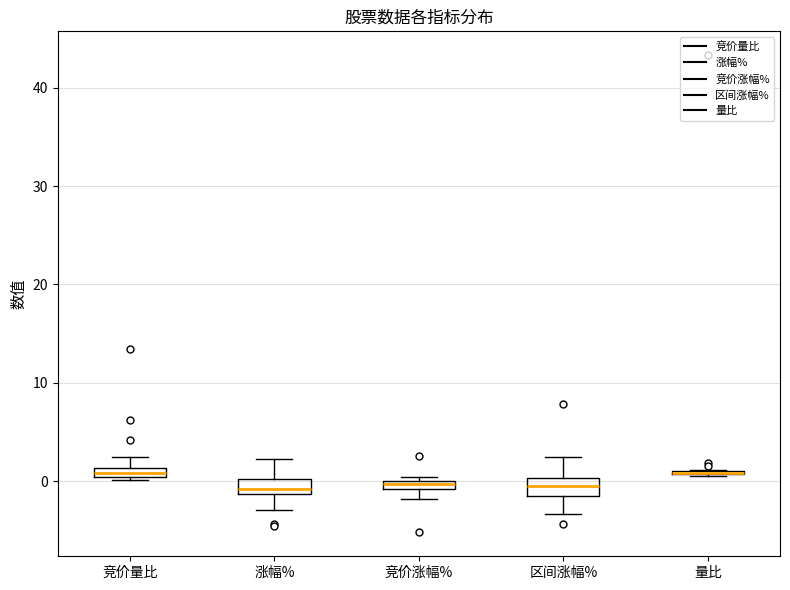

Where does the upper whisker of the box for 竞价量比 end on the y-axis? The values are not printed on the chart, so give them approximately, as read against the axis.

3